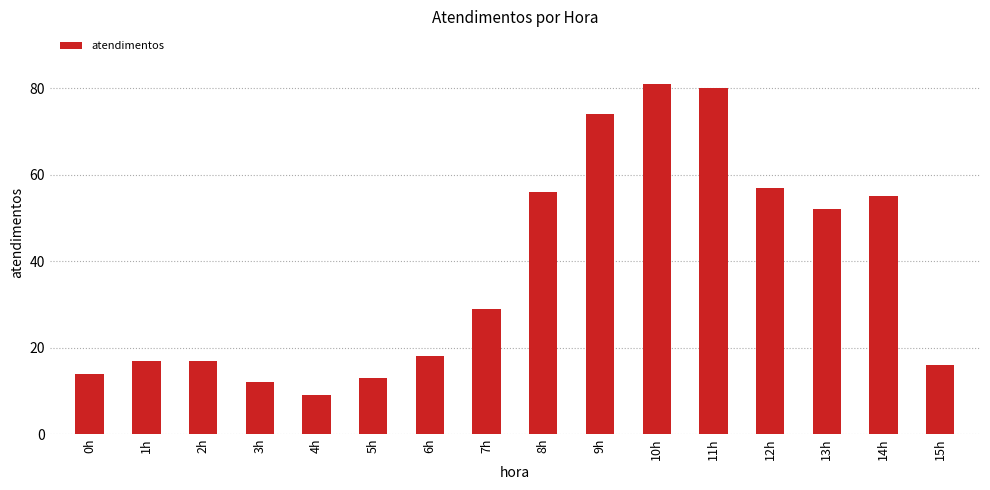

What is the ratio of the value at 9h to the value at 5h?

5.7